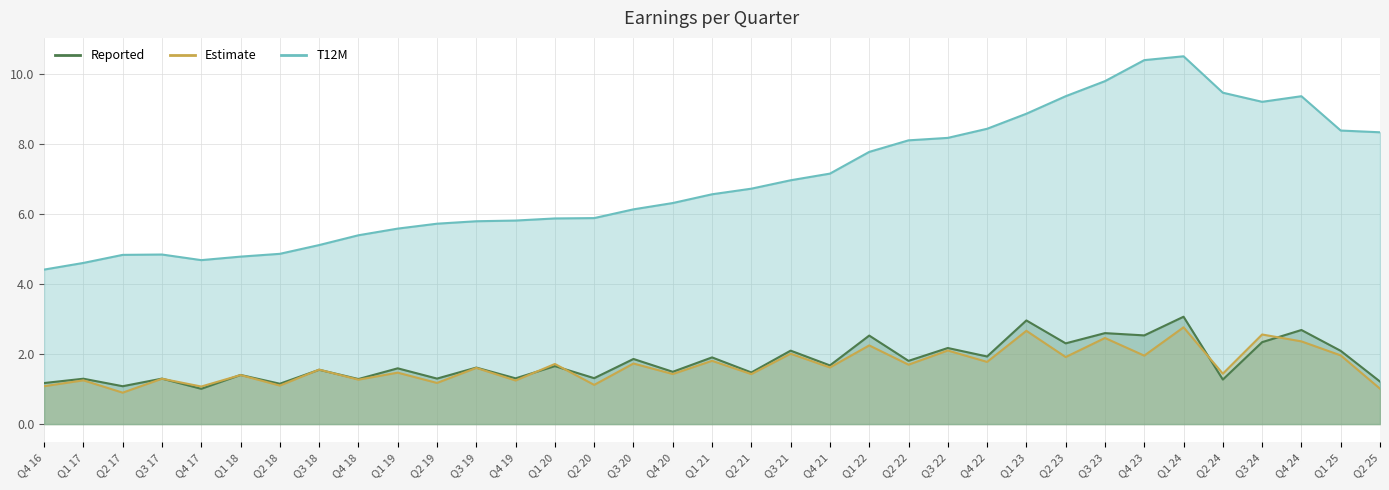

Which series has the largest total across all categories?

T12M